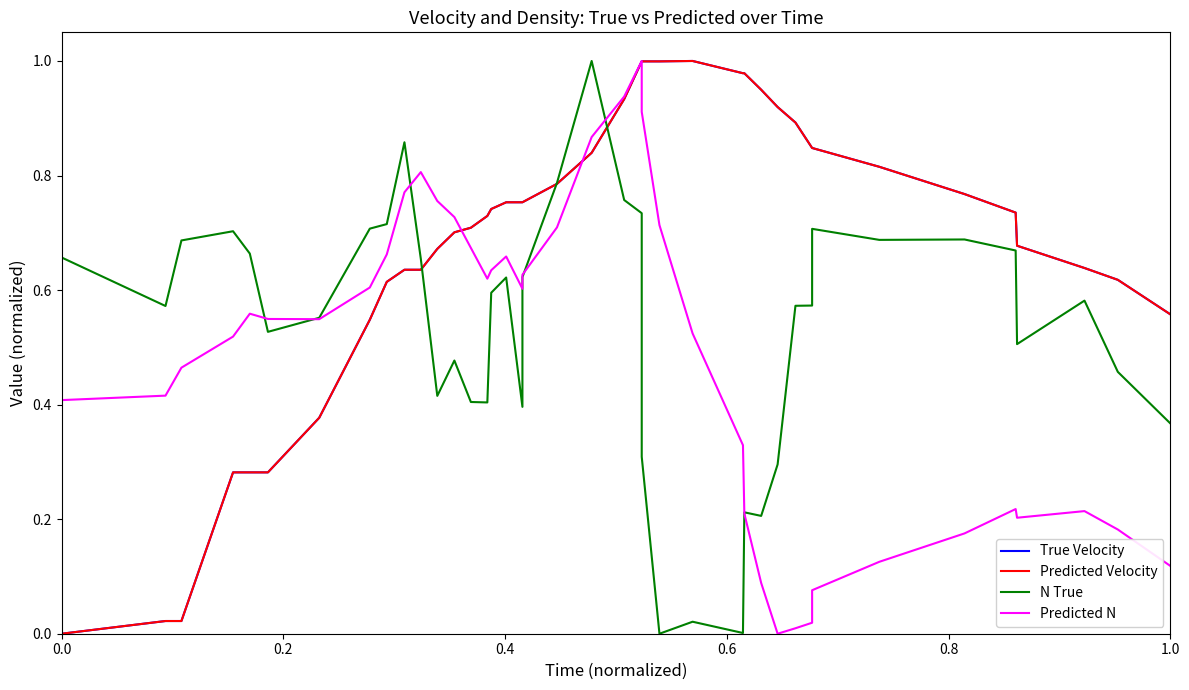

What is the highest value of the Predicted Velocity series?

1.0